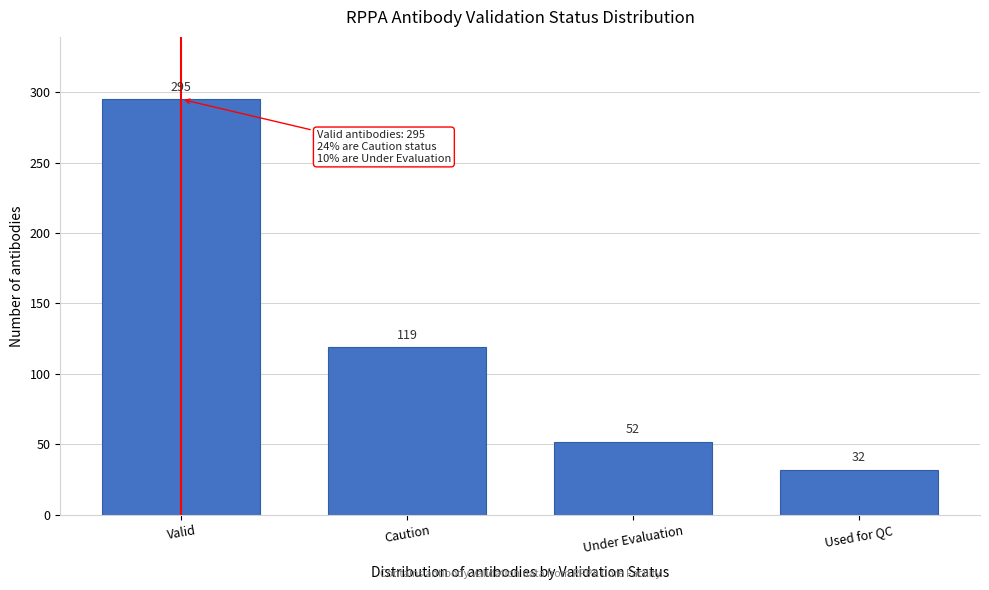

Reading left to right, transcribe all the data shown in this chart.

295	119	52	32